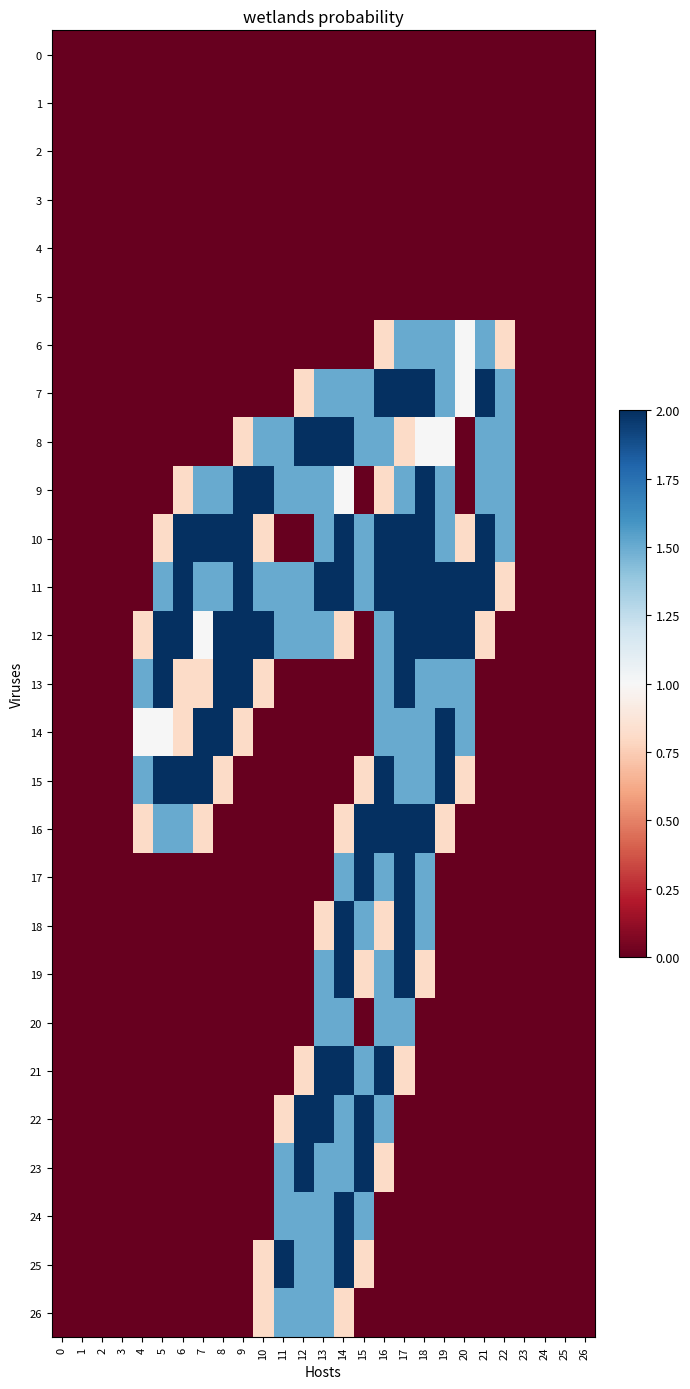

Which series has the largest total across all categories?

11